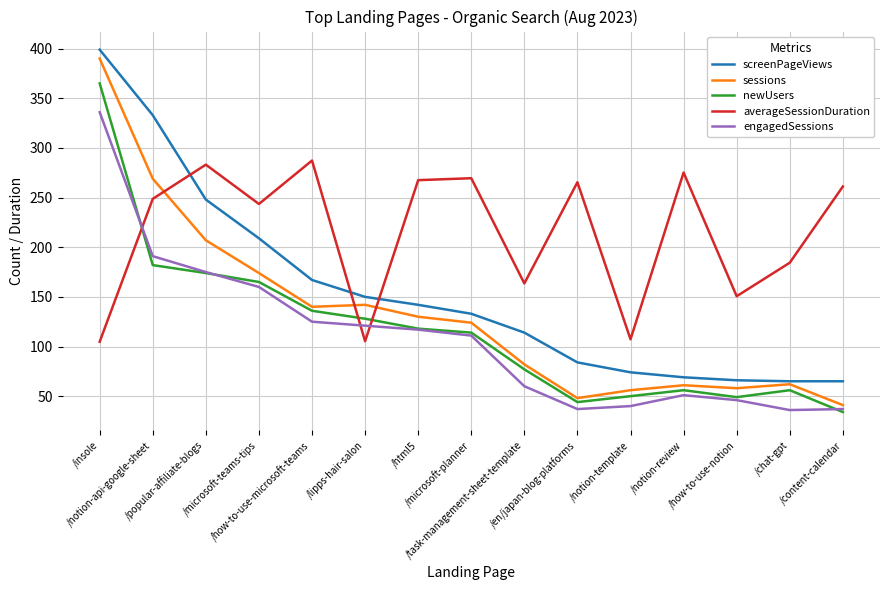

Which series has the widest spread of values?

sessions